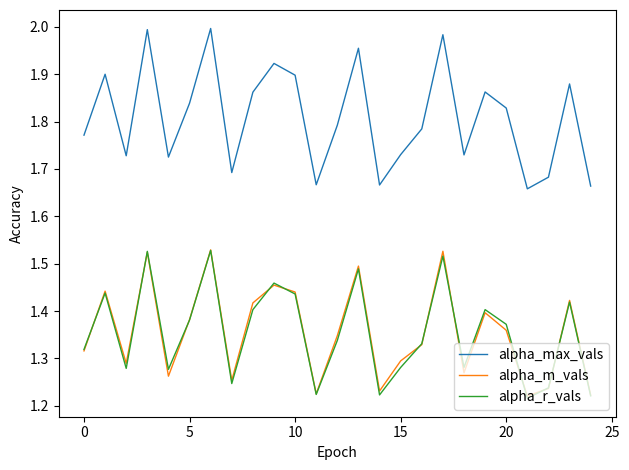

Which series has the largest total across all categories?

alpha_max_vals